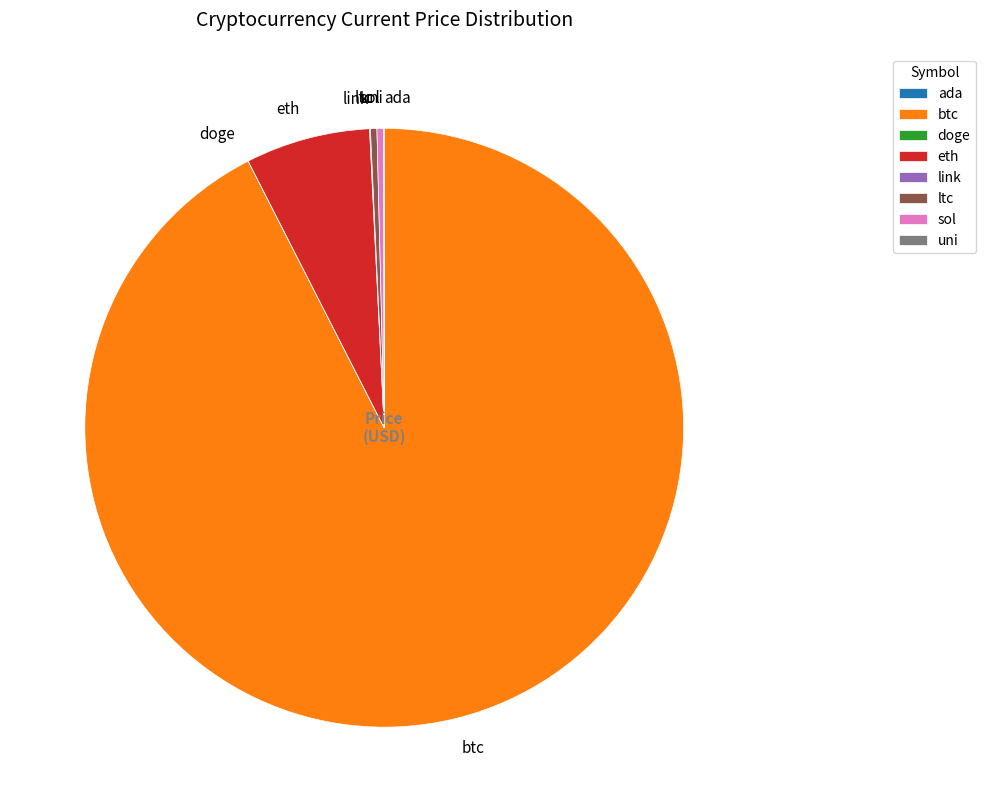

Is it true that ltc is 11% of the pie?

False